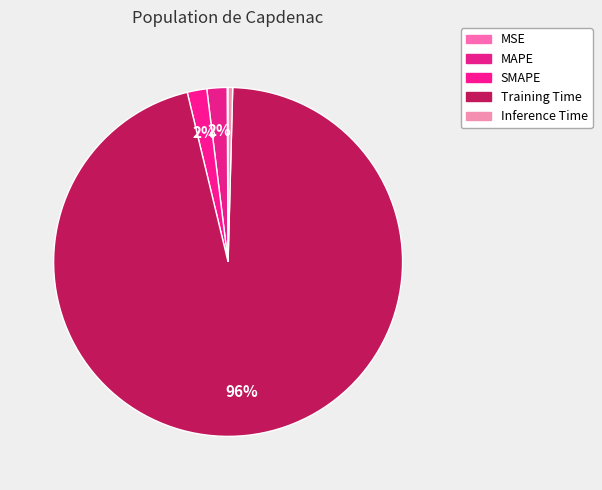

Rank the categories by value from highest to lowest.

Training Time, MAPE, SMAPE, Inference Time, MSE